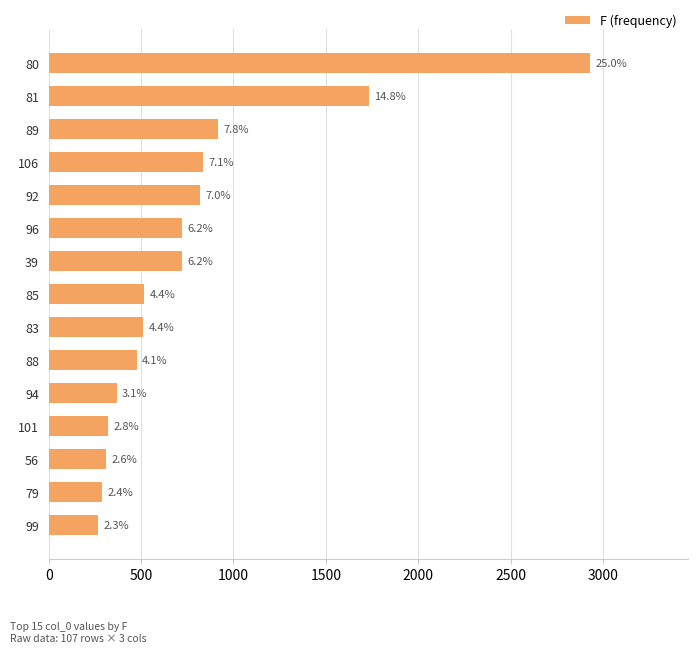

How many bars are there in total?

15